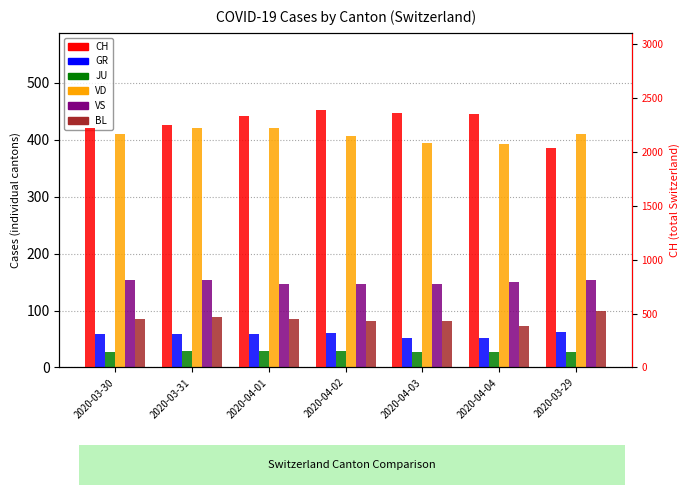

Reading right to left, transcribe all the data shown in this chart.

GR: 2020-03-29=63	2020-04-04=52	2020-04-03=51	2020-04-02=60	2020-04-01=59	2020-03-31=58	2020-03-30=58
JU: 2020-03-29=28	2020-04-04=27	2020-04-03=28	2020-04-02=29	2020-04-01=29	2020-03-31=29	2020-03-30=28
VD: 2020-03-29=410	2020-04-04=393	2020-04-03=395	2020-04-02=406	2020-04-01=420	2020-03-31=420	2020-03-30=411
VS: 2020-03-29=153	2020-04-04=150	2020-04-03=147	2020-04-02=147	2020-04-01=147	2020-03-31=153	2020-03-30=154
BL: 2020-03-29=99	2020-04-04=73	2020-04-03=82	2020-04-02=81	2020-04-01=86	2020-03-31=88	2020-03-30=86
CH: 2020-03-29=2038	2020-04-04=2349	2020-04-03=2363	2020-04-02=2387	2020-04-01=2328	2020-03-31=2251	2020-03-30=2222